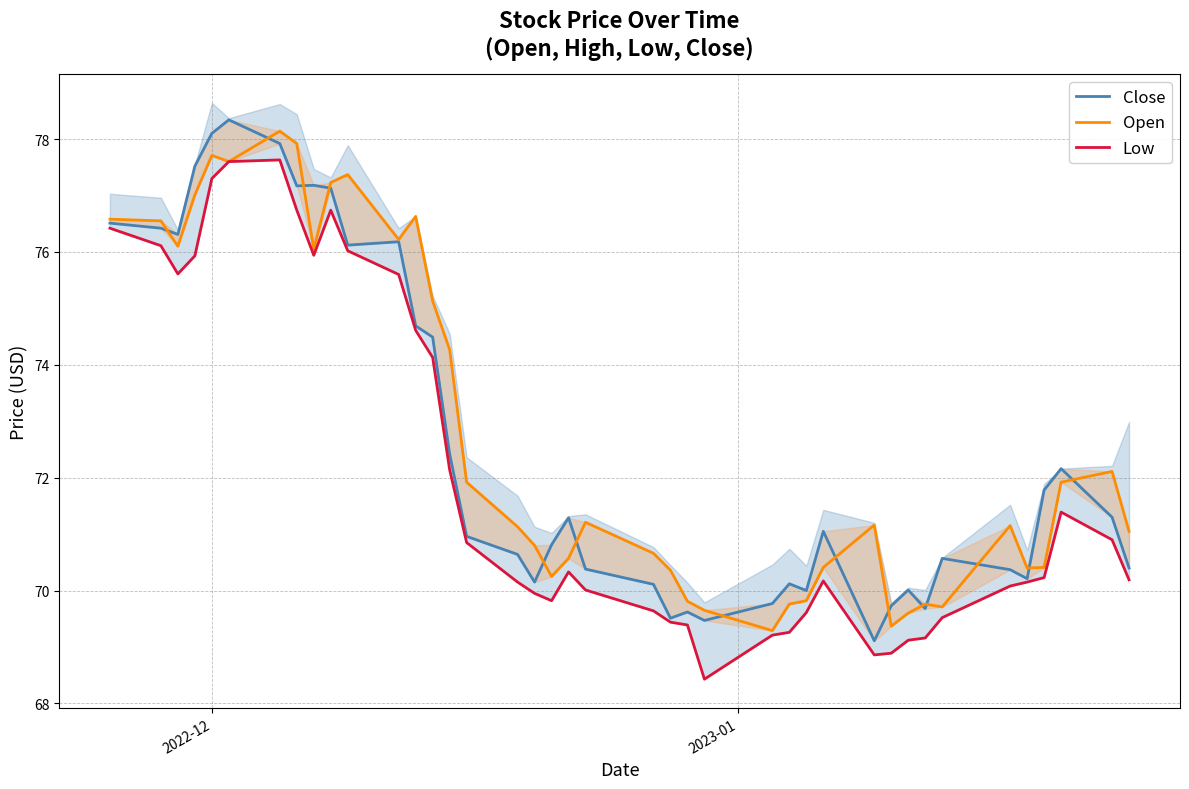

Is the value of Close at 17 greater than the value of Low at 8?

No